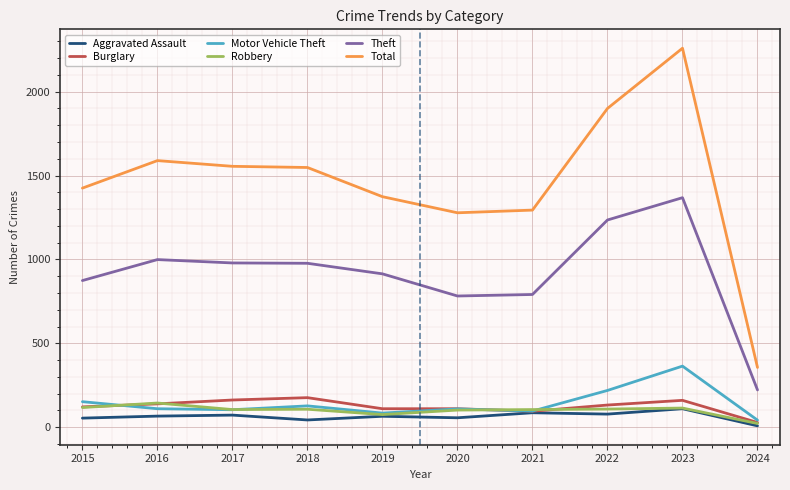

True or false: Robbery has a value of 108 at 2022.

True